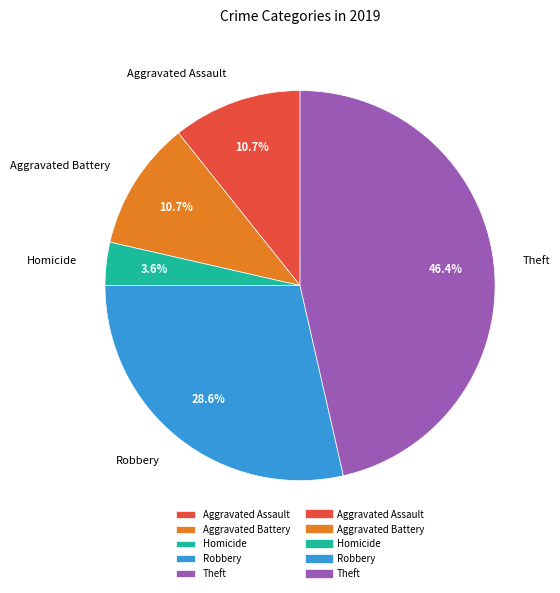

To the nearest percent, what is the difference between the largest and smallest slice percentages?

43%